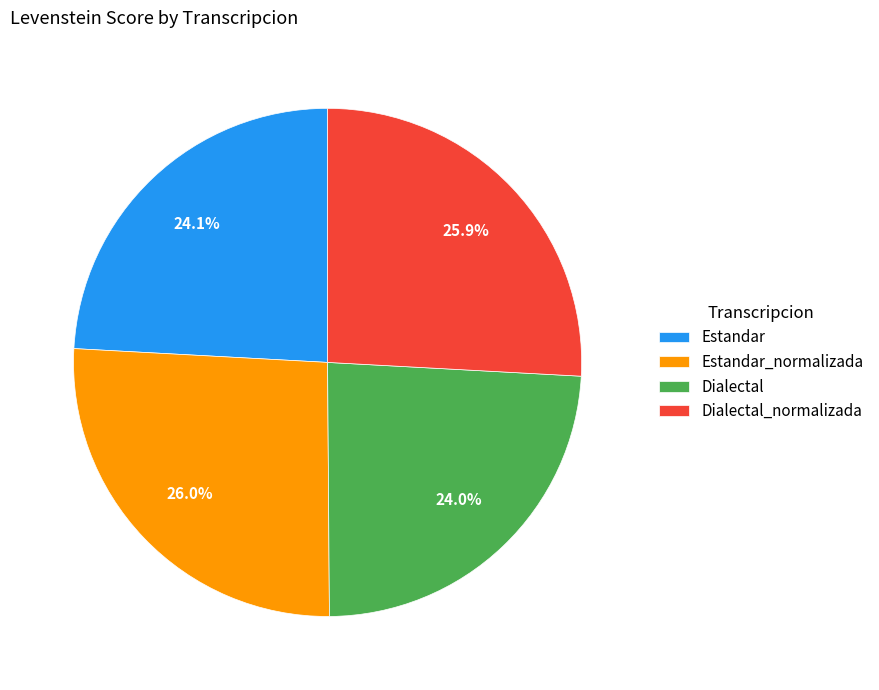

The Estandar_normalizada slice represents 26% of the pie. True or false?

True